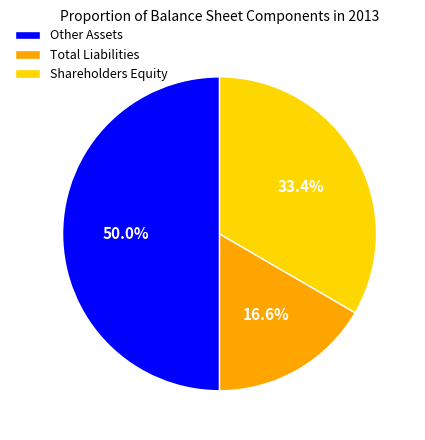

What is the total percentage of Other Assets and Total Liabilities?

66.6%